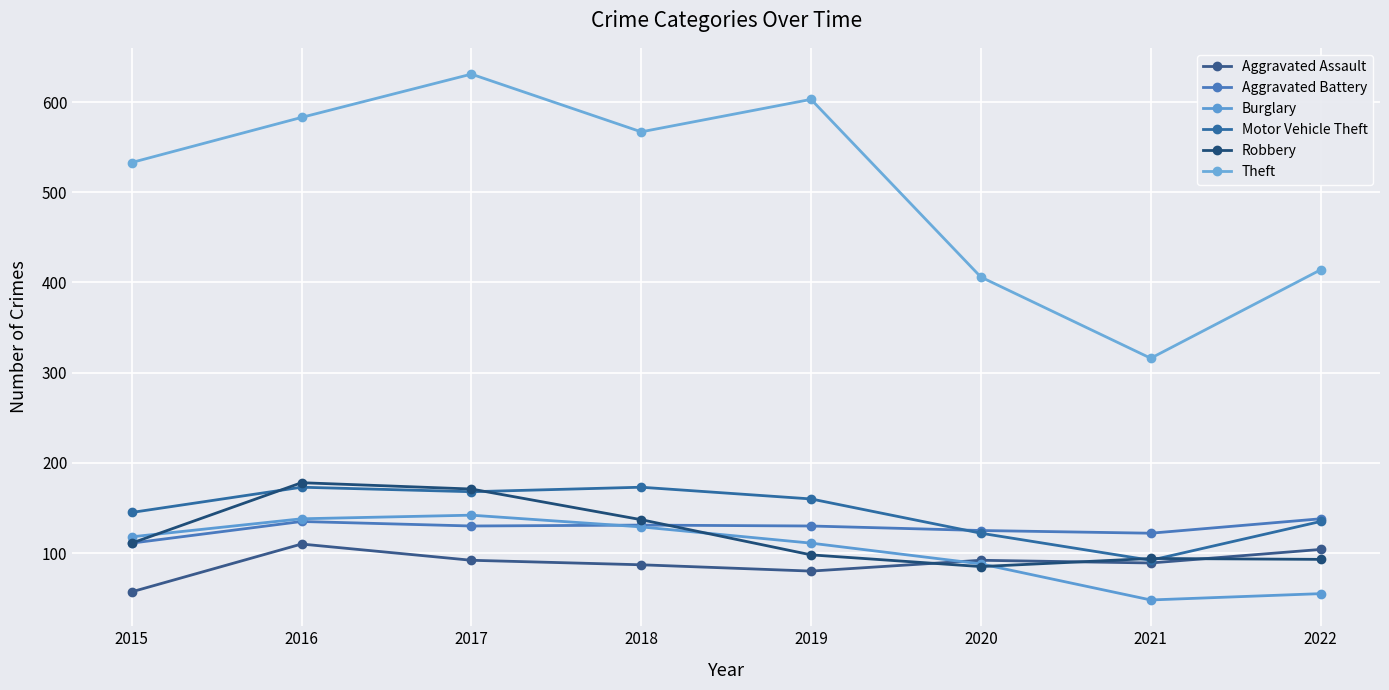

True or false: Motor Vehicle Theft has a value of 80 at 2019.

False